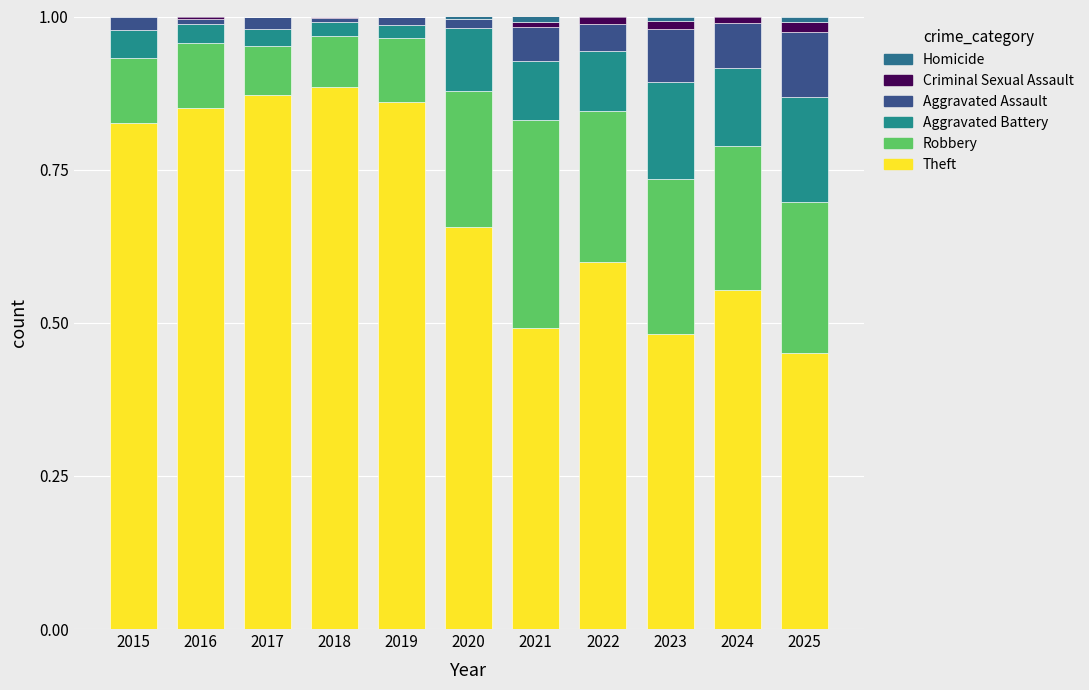

How many distinct data groups are displayed?

6